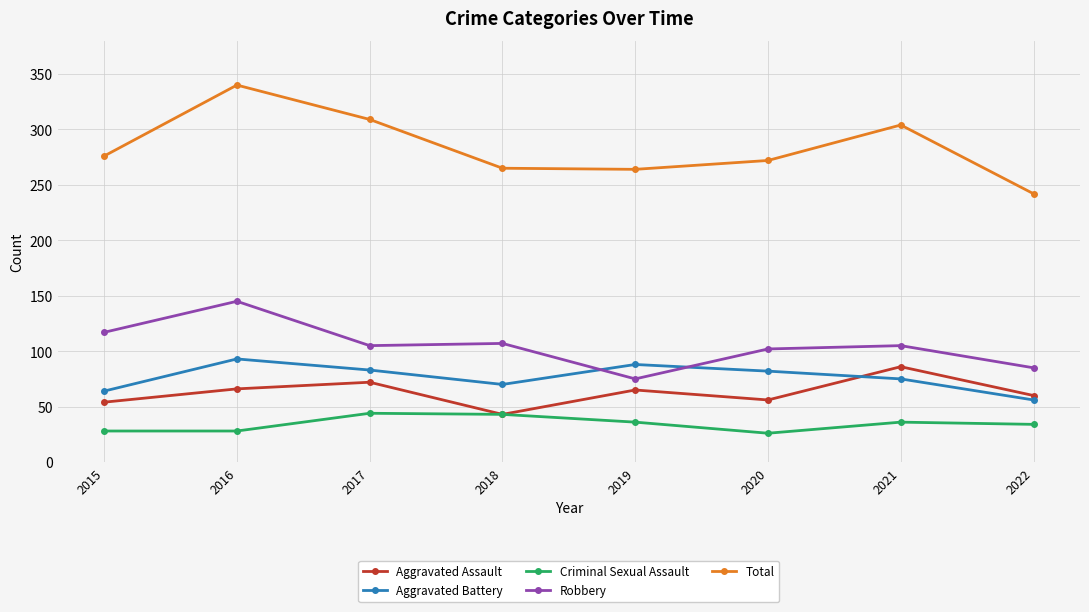

Rank the series by their maximum value, from lowest to highest.

Criminal Sexual Assault, Aggravated Assault, Aggravated Battery, Robbery, Total